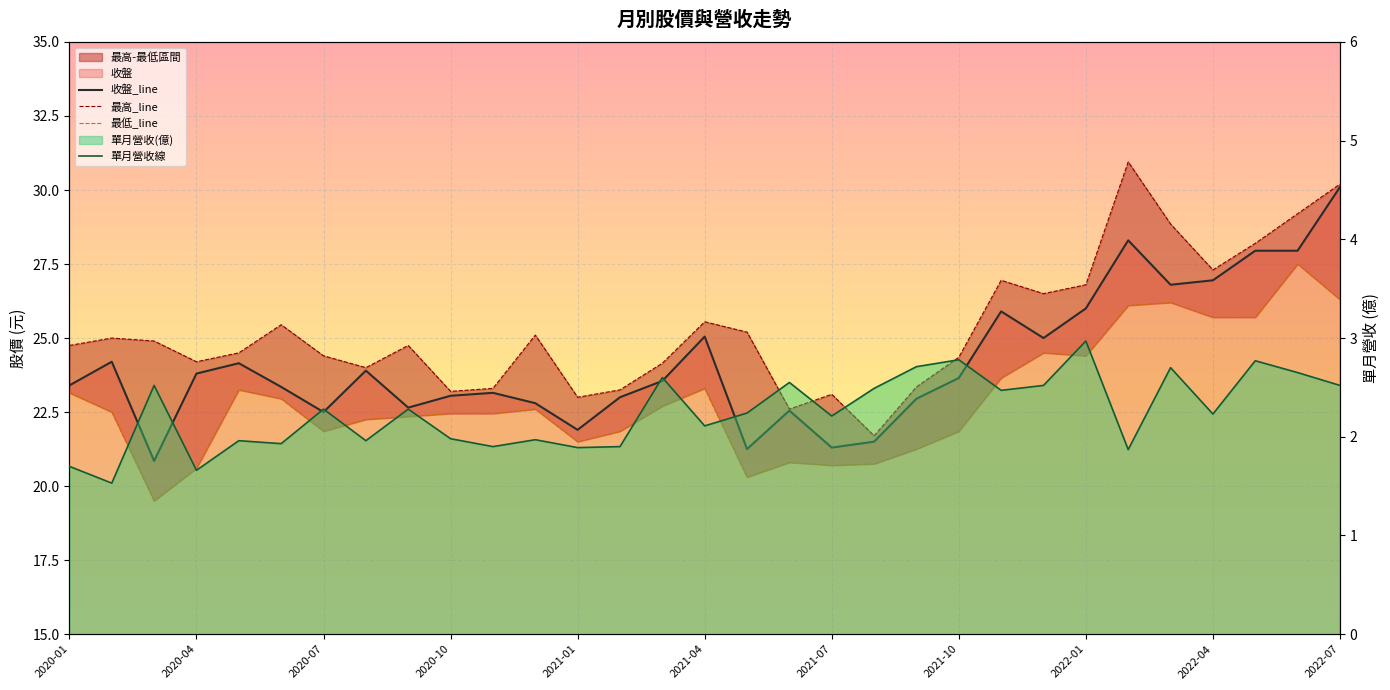

How many data points in 最高_line are above 24?

22